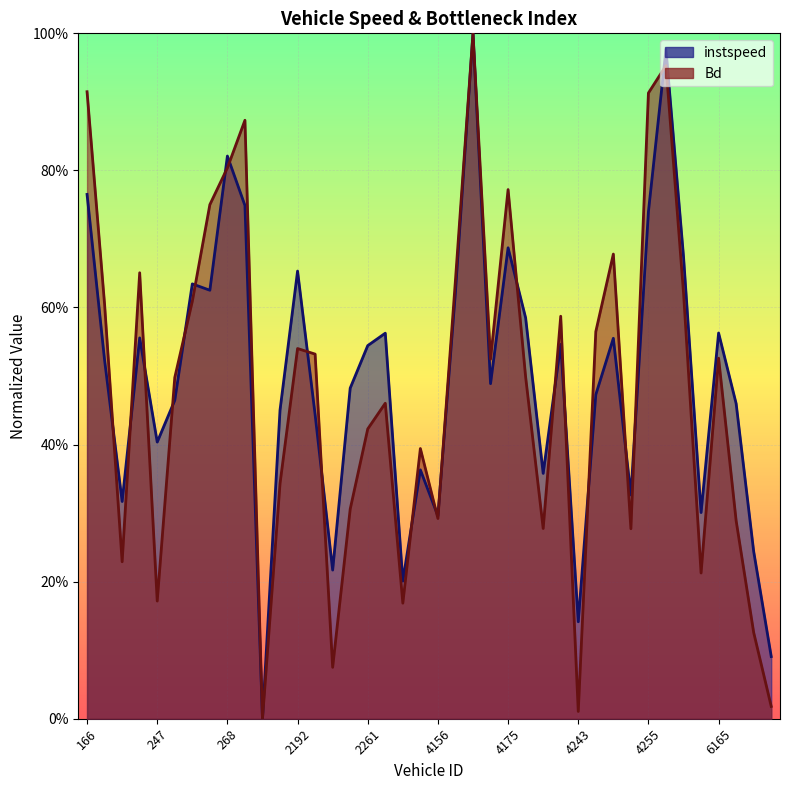

List the labels in order of instspeed value, smallest first.

2160, 6220, 4243, 2385, 2230, 6203, 4156, 6159, 193, 4249, 4203, 2402, 247, 2223, 2165, 6183, 254, 4245, 2247, 4166, 178, 2261, 4233, 4248, 233, 2263, 6165, 4176, 4159, 265, 257, 2192, 4403, 4175, 4255, 383, 166, 268, 4267, 4164